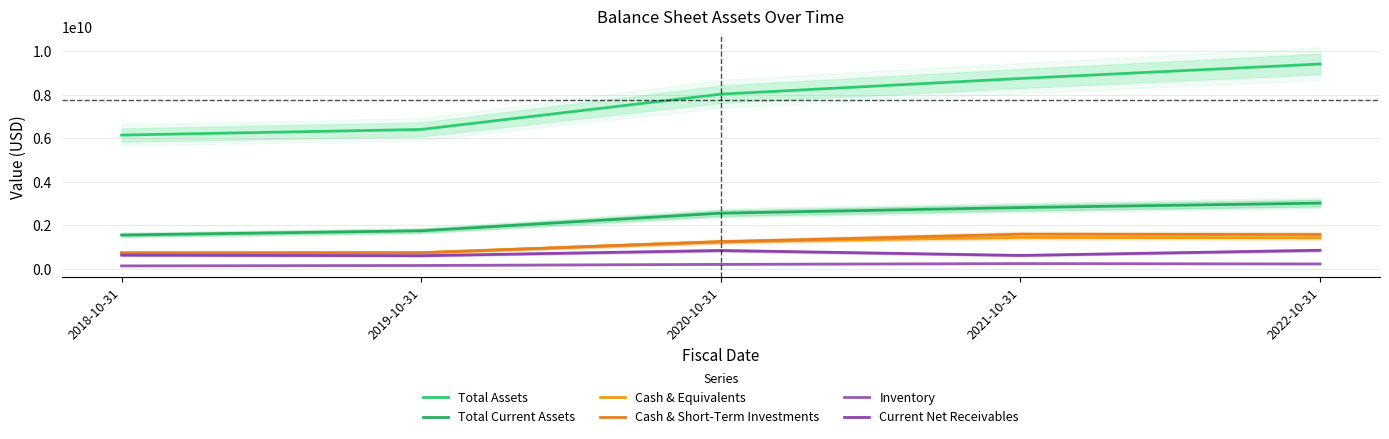

True or false: Cash & Short-Term Investments and Cash & Equivalents cross at least once.

False